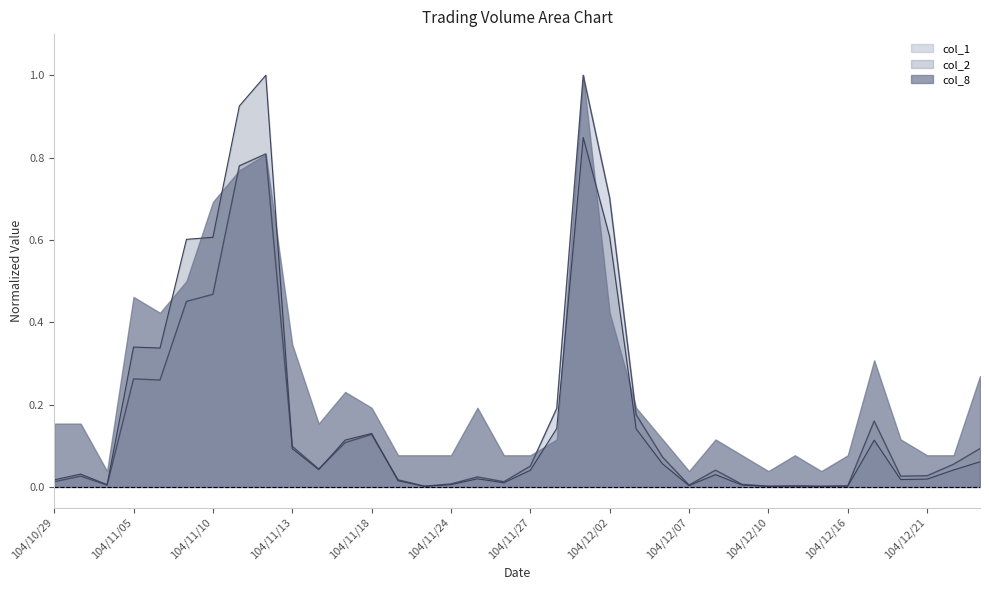

List the labels in order of col_2 value, smallest first.

104/12/14, 104/12/10, 104/11/20, 104/12/16, 104/12/11, 104/12/07, 104/12/09, 104/11/04, 104/11/24, 104/11/26, 104/11/19, 104/10/29, 104/12/18, 104/12/21, 104/11/25, 104/12/08, 104/11/03, 104/11/27, 104/12/22, 104/11/16, 104/12/04, 104/12/23, 104/11/13, 104/12/17, 104/11/17, 104/11/18, 104/12/03, 104/11/30, 104/11/06, 104/11/05, 104/11/09, 104/11/10, 104/12/02, 104/12/01, 104/11/11, 104/11/12